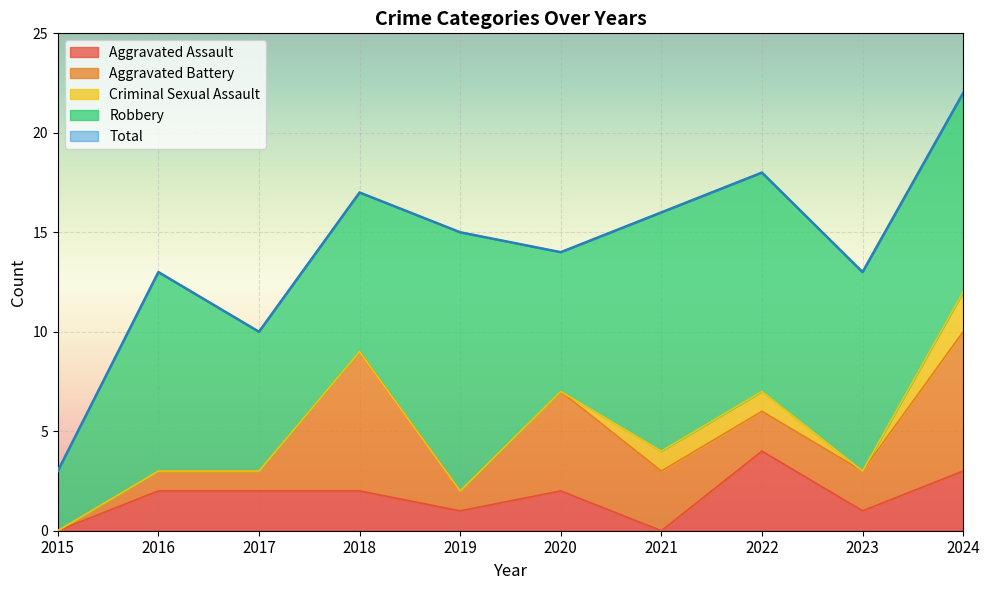

Does the chart display data point markers on the line(s)?

No